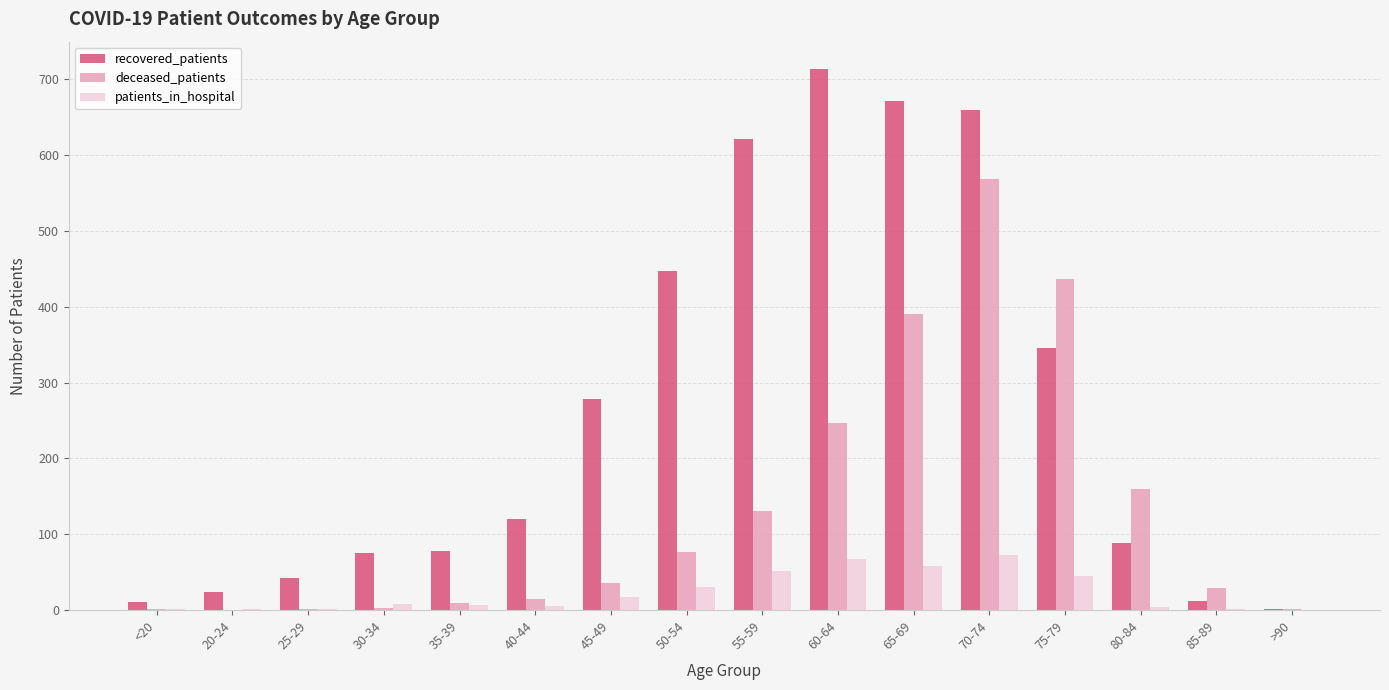

Are the bars grouped side by side (vs. stacked)?

Yes